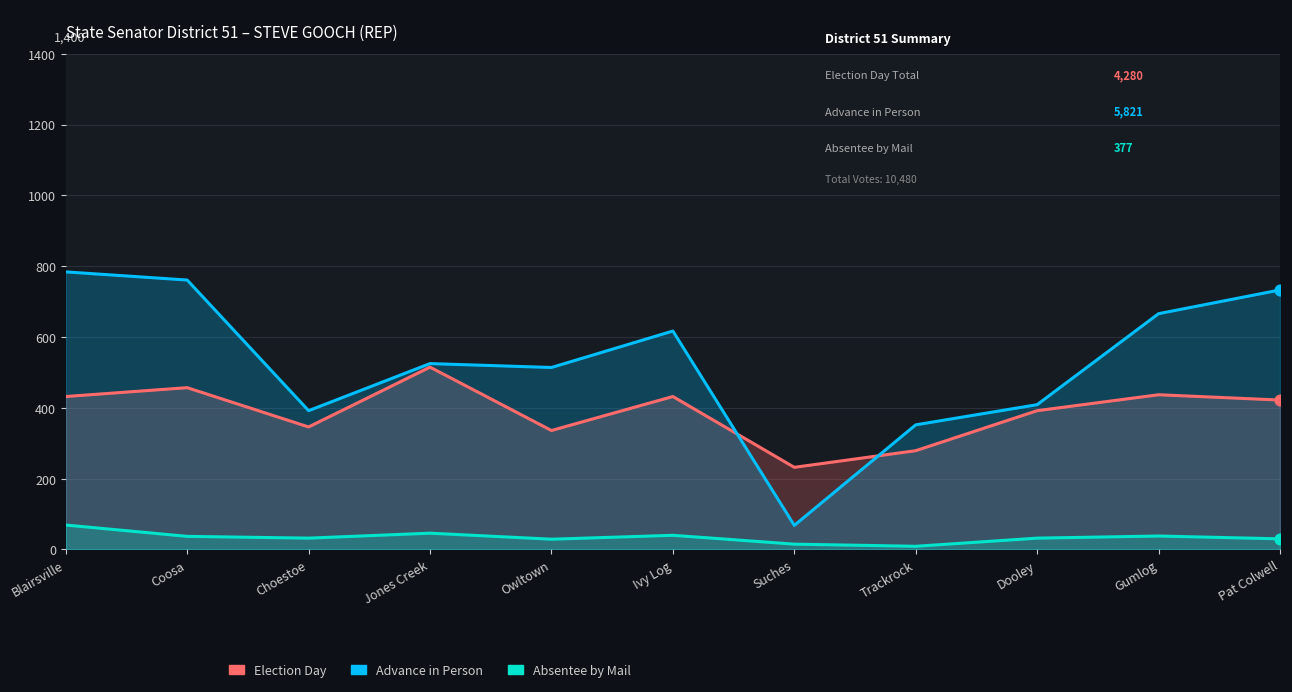

What are all the series names shown in the legend?

Election Day, Advance in Person, Absentee by Mail